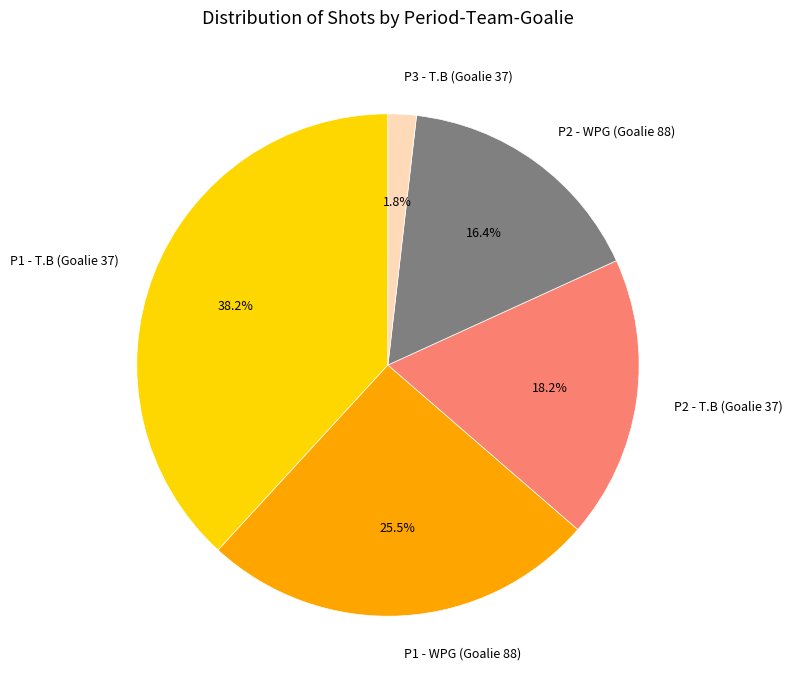

Is the sum of P3 - T.B (Goalie 37) and P2 - WPG (Goalie 88) greater than half?

No